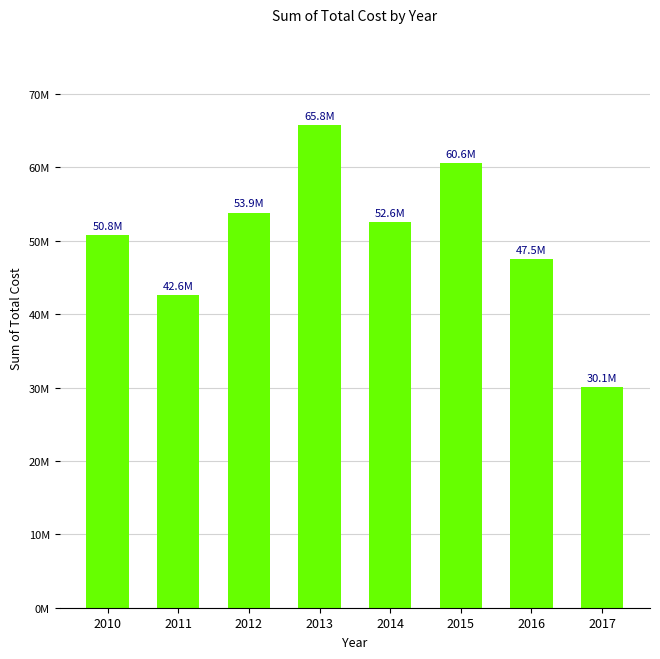

Does the chart contain any negative values?

No